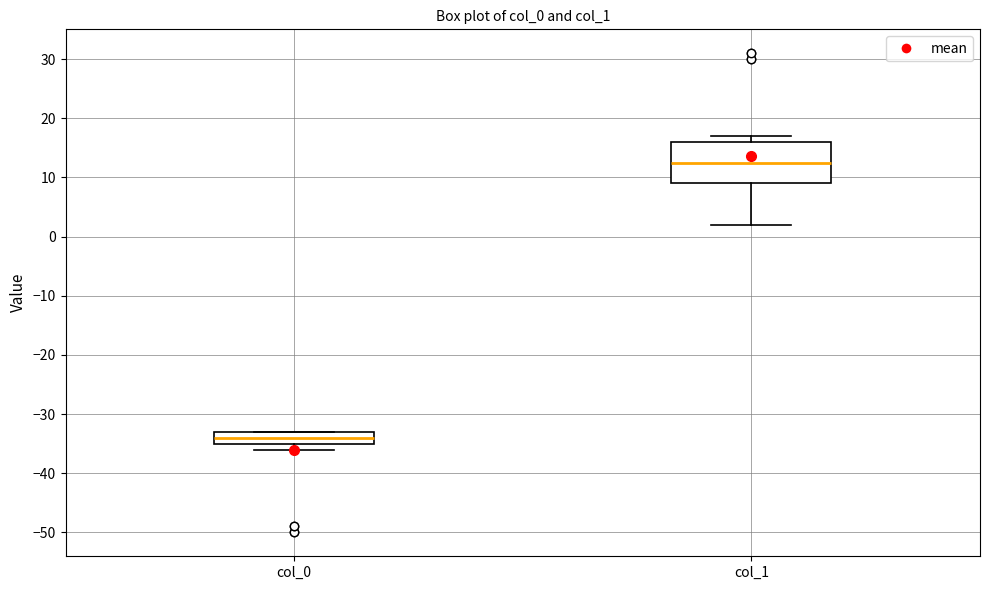

Where is the lower edge of the box for col_1 on the y-axis? The values are not printed on the chart, so give them approximately, as read against the axis.

9